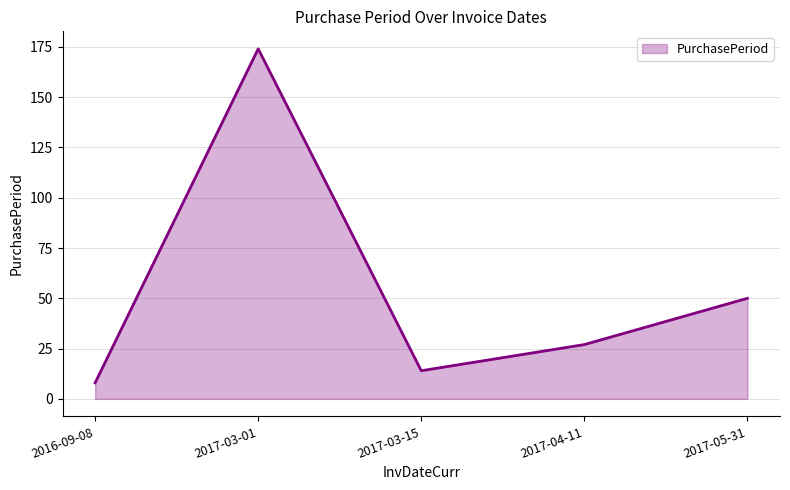

Where does the data first go above 27?

2017-03-01